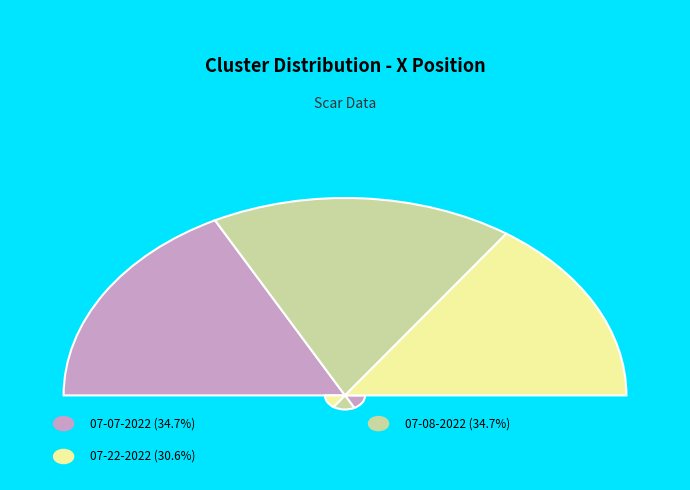

Does scar 07-08-2022.mat account for over 50% of the chart?

No